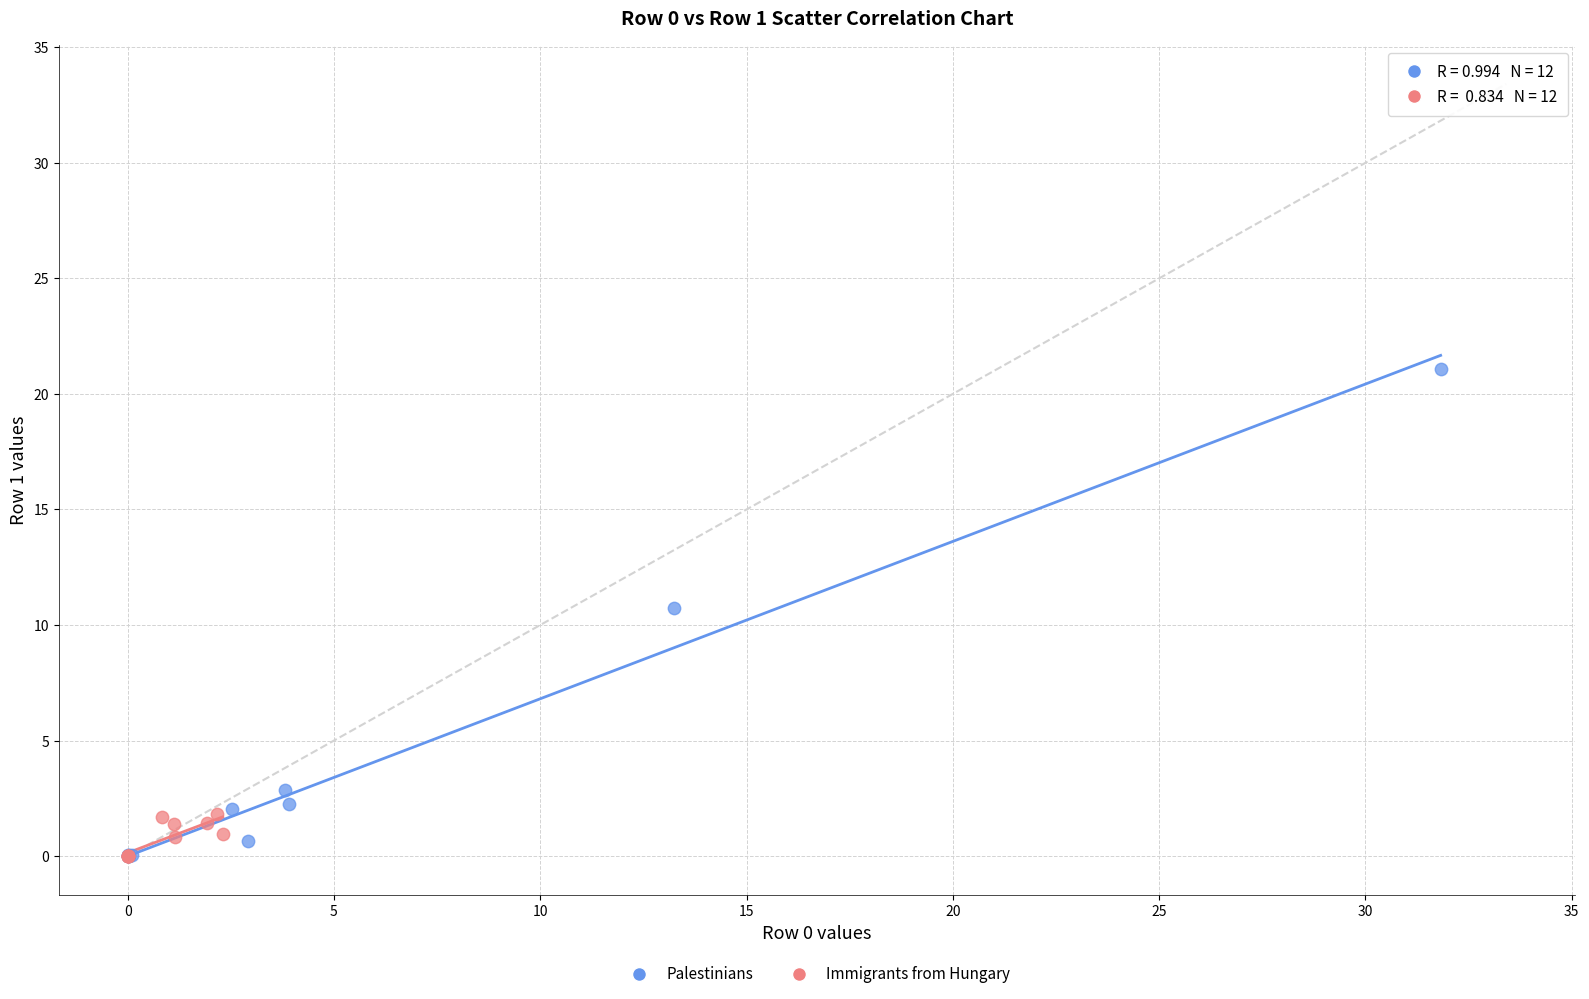

Which series has the largest Y range (max minus min)?

Palestinians